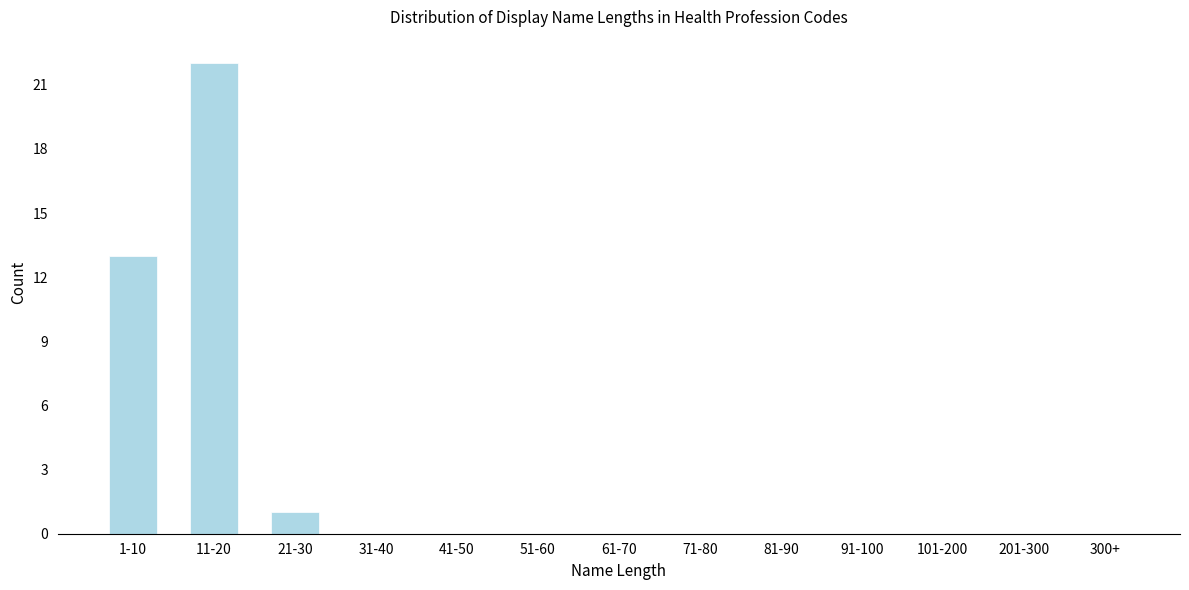

Reading left to right, transcribe all the data shown in this chart.

1-10=13	11-20=22	21-30=1	31-40=0	41-50=0	51-60=0	61-70=0	71-80=0	81-90=0	91-100=0	101-200=0	201-300=0	300+=0